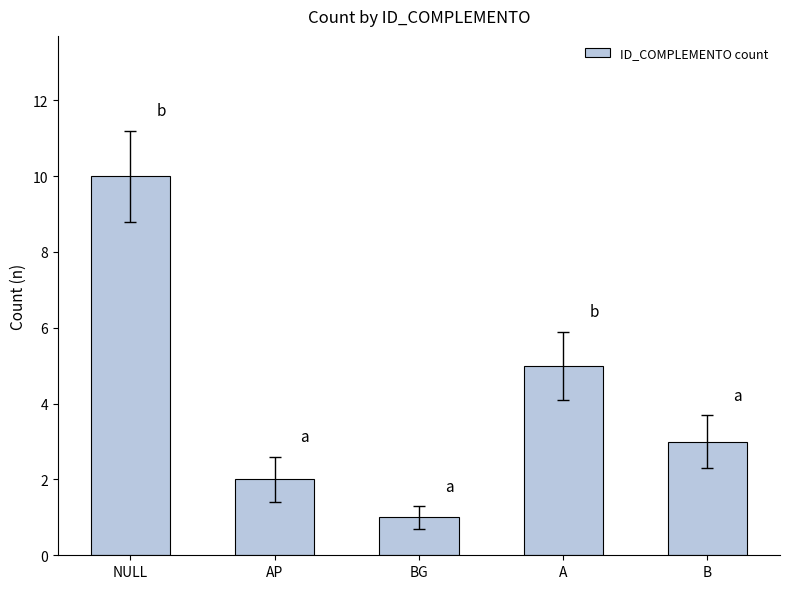

True or false: the data shows 2 at NULL.

False